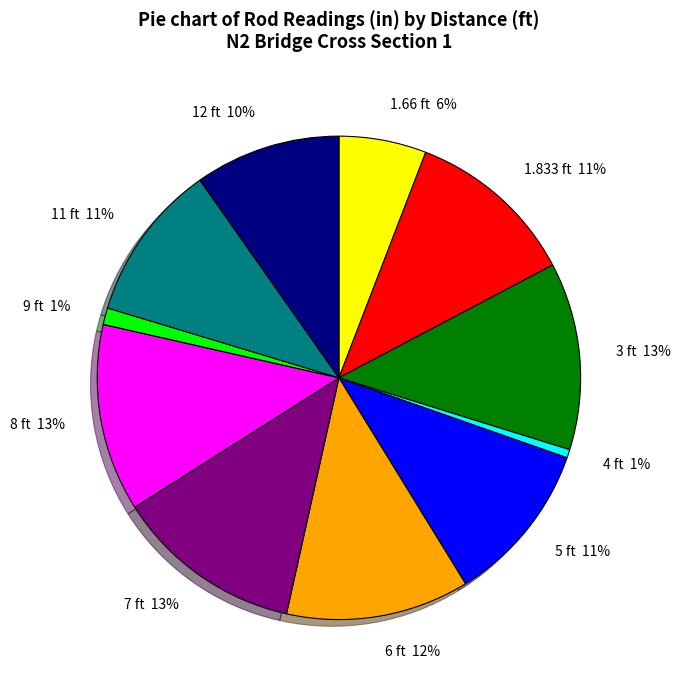

Is there a majority slice in this chart?

No